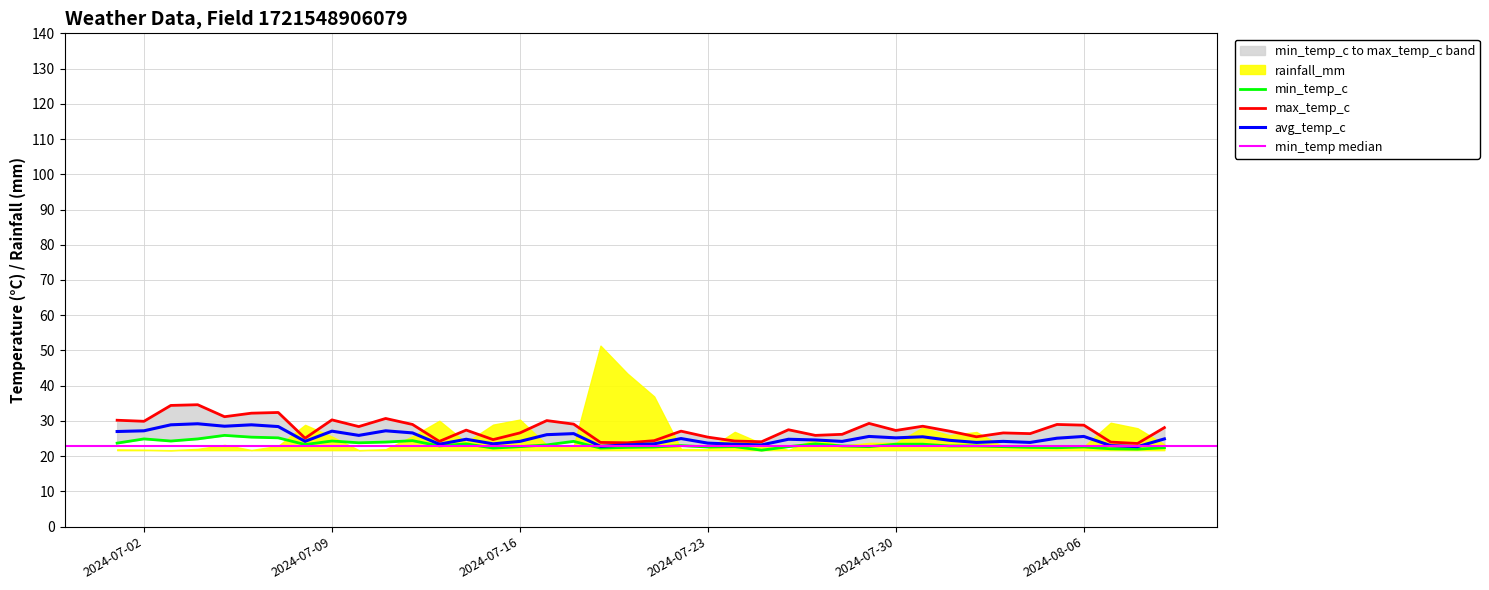

What is the lowest value of the avg_temp_c series?

22.7